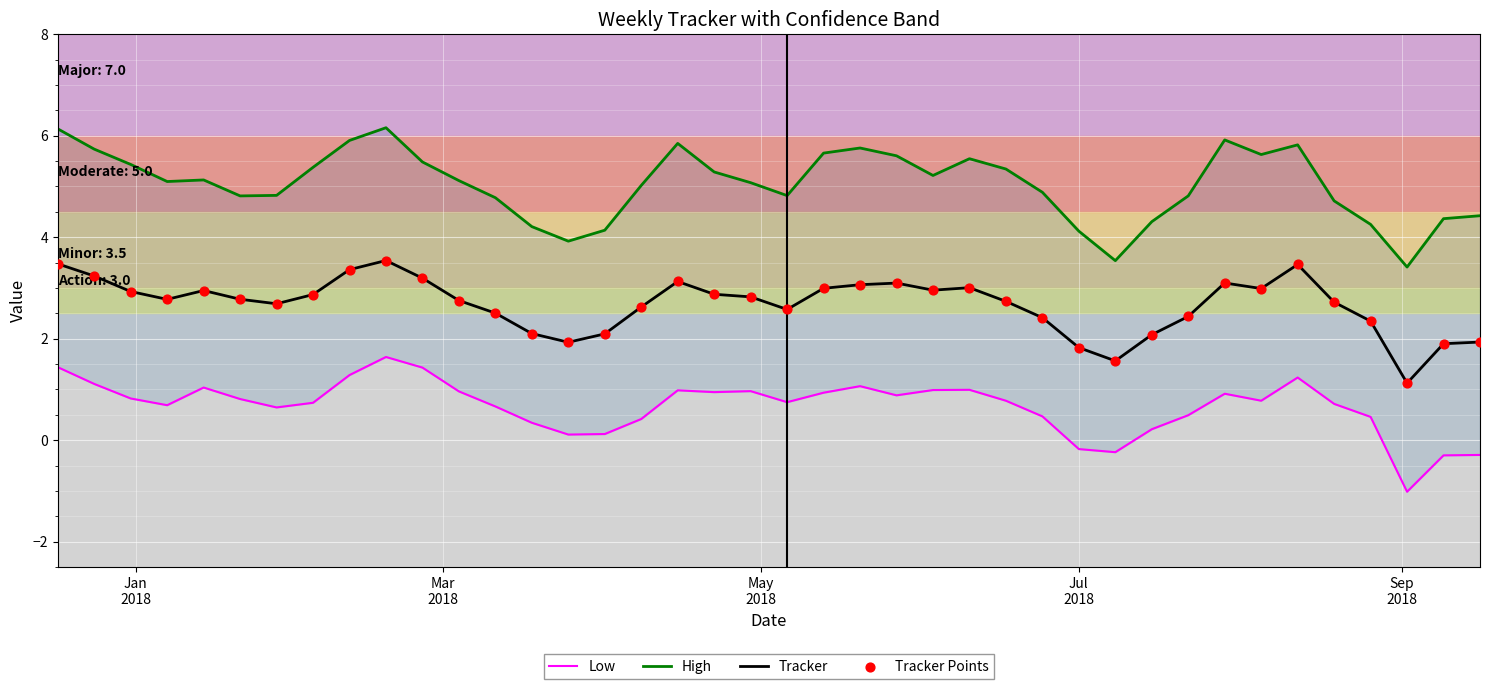

What are all the series names shown in the legend?

Low, High, Tracker, Tracker Points